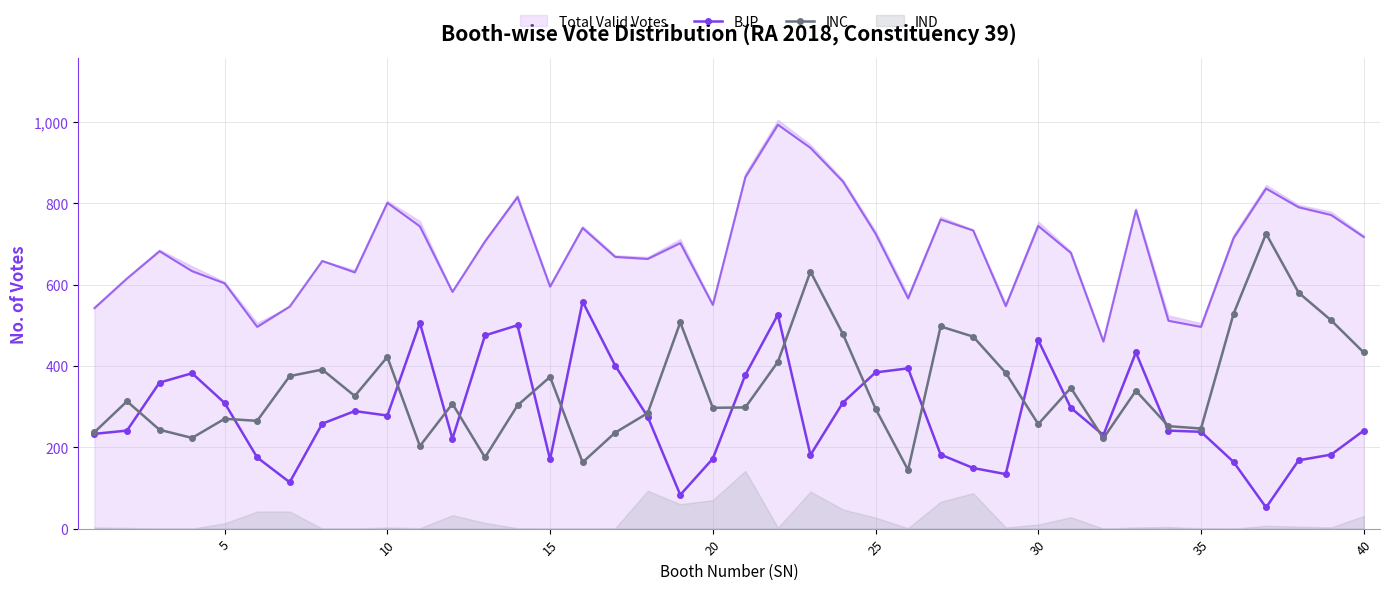

How many data points in BJP are less than 258?

20